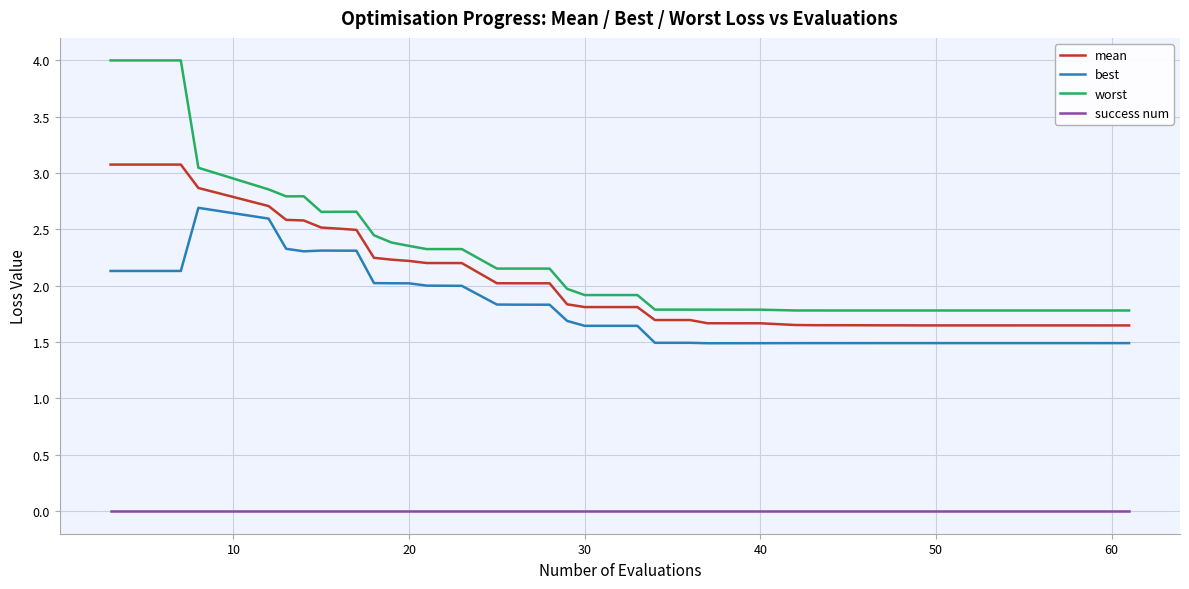

List the series in order of their peak value, lowest first.

success num, best, mean, worst